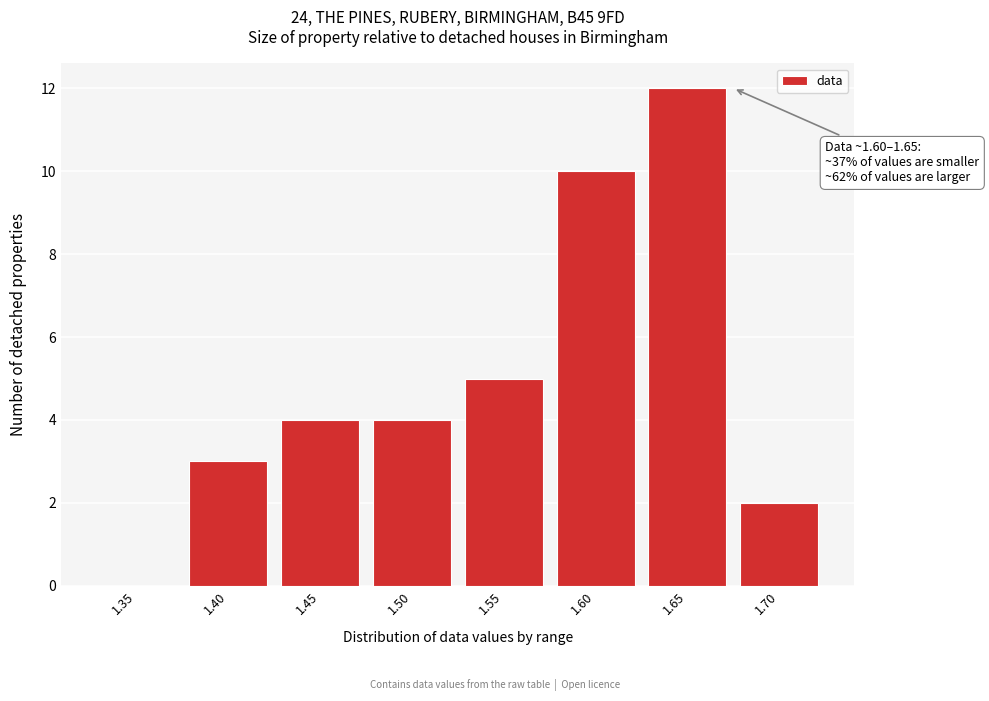

Reading left to right, transcribe all the data shown in this chart.

1.35=0	1.40=3	1.45=4	1.50=4	1.55=5	1.60=10	1.65=12	1.70=2